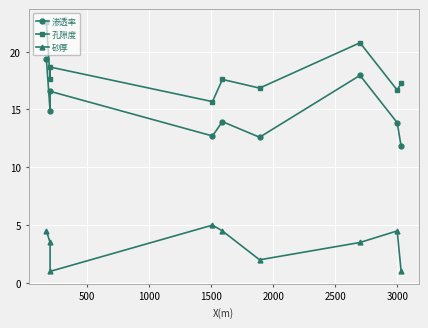

True or false: 砂厚 and 孔隙度 cross at least once.

False